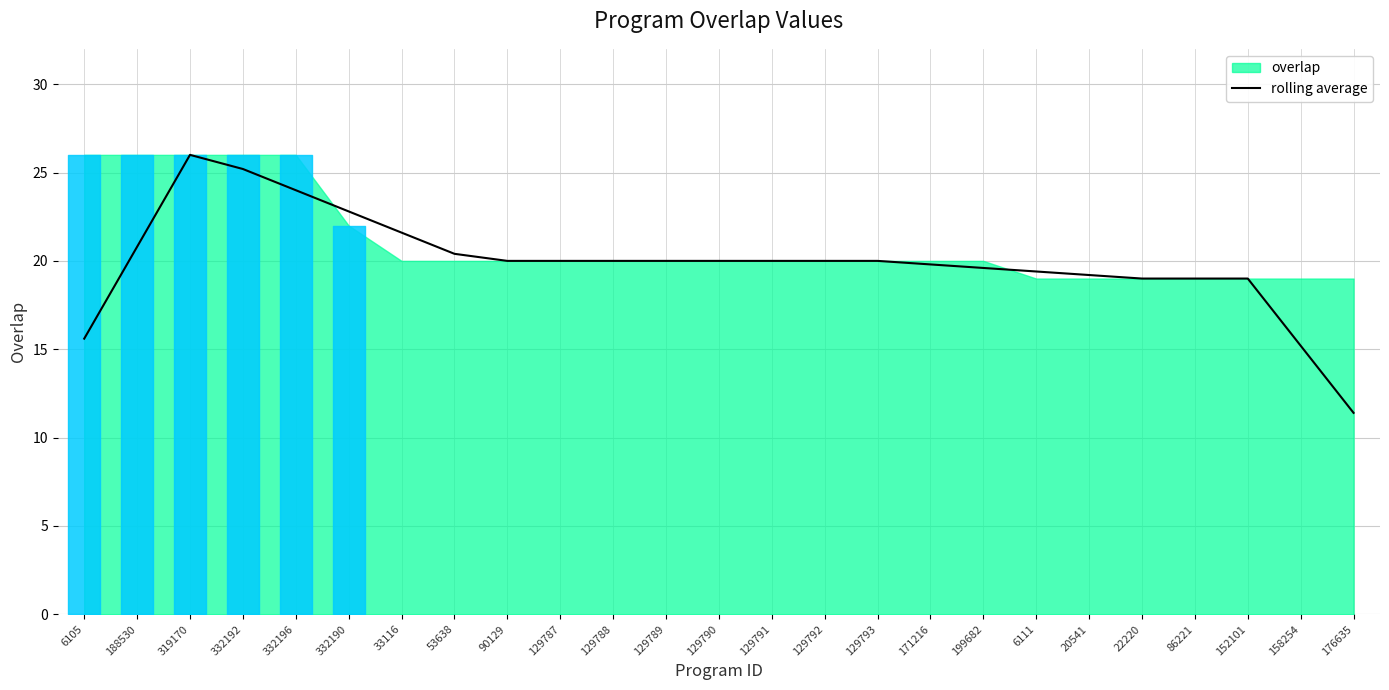

Reading right to left, extract all data points from this chart.

11.4	15.2	19.0	19.0	19.0	19.2	19.4	19.6	19.8	20.0	20.0	20.0	20.0	20.0	20.0	20.0	20.0	20.4	21.6	22.8	24.0	25.2	26.0	20.8	15.6